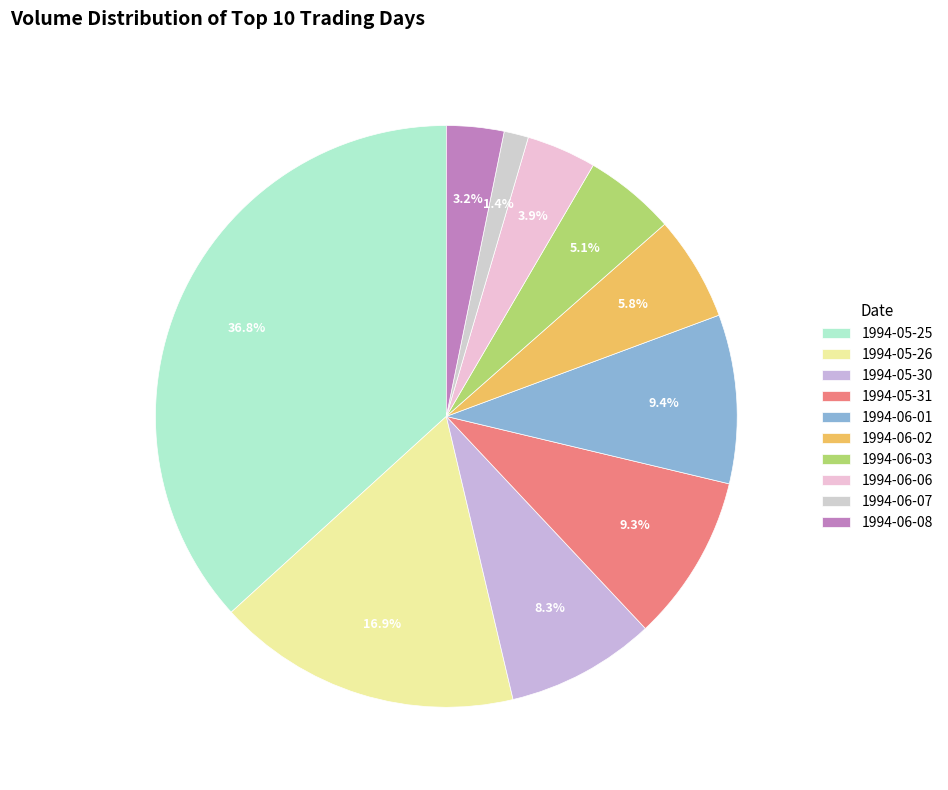

Which slice is the smallest?

1994-06-07